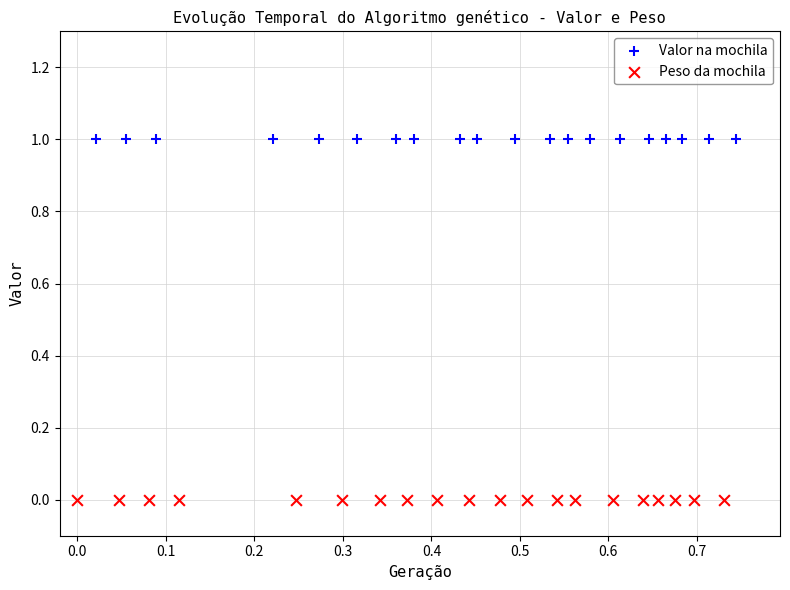

Which series contains the highest Y value?

Valor na mochila